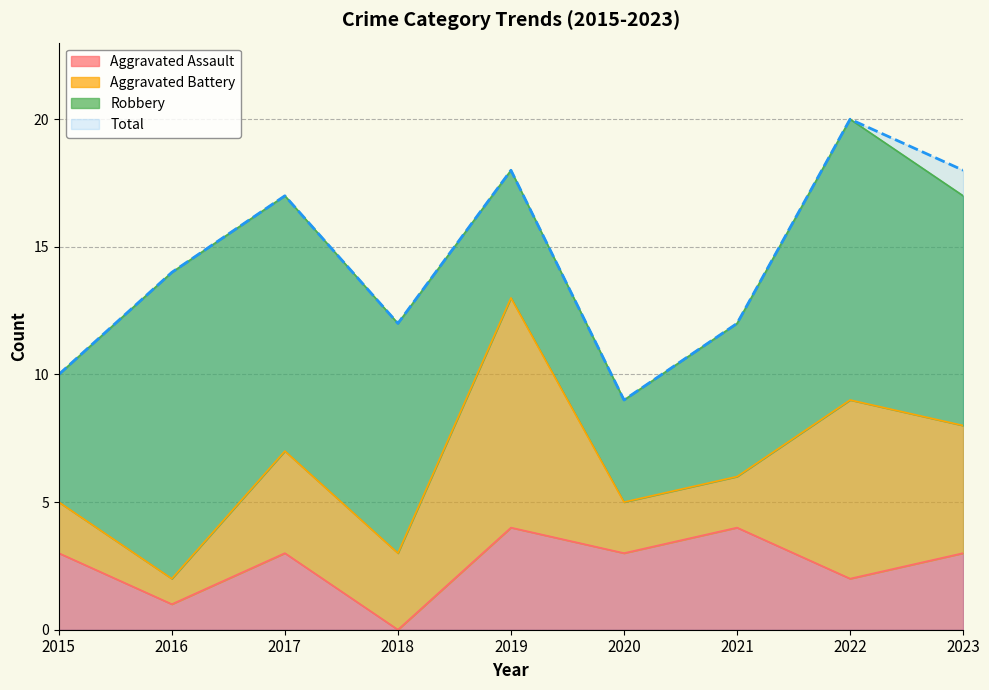

What is the sum of all Total values?

130